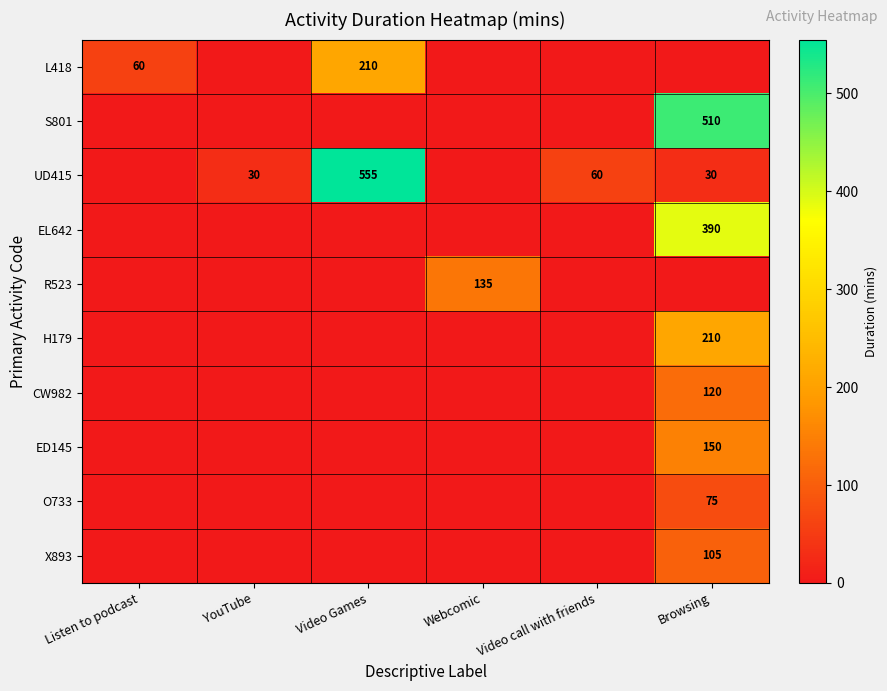

True or false: H179 has a value of 210 at Browsing.

True